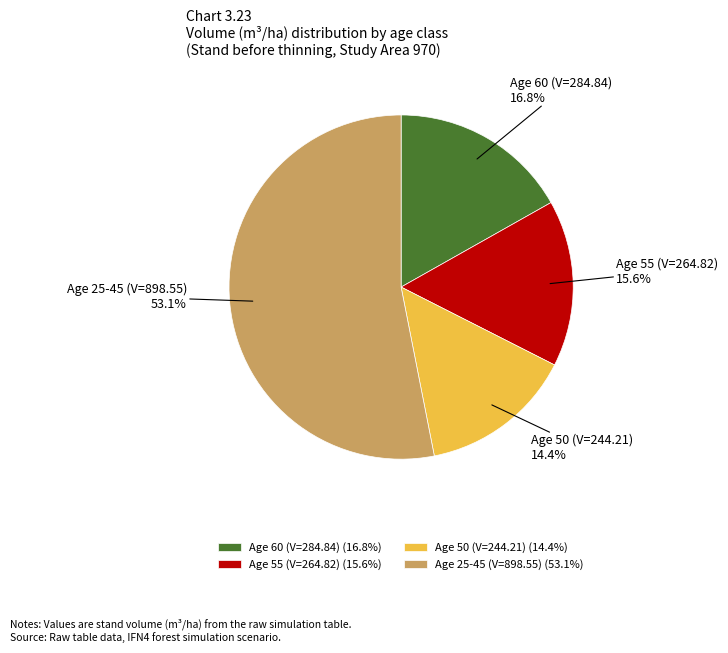

How many slices are in this pie chart?

4